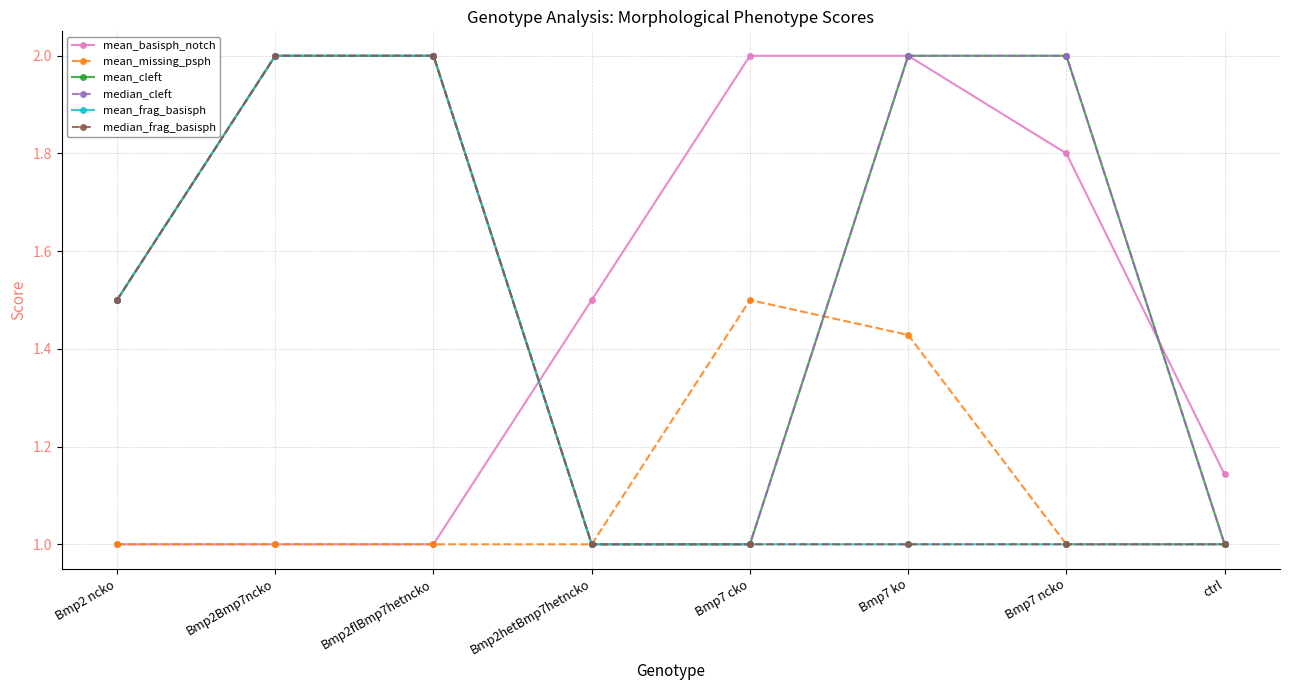

Is this an area chart (filled region under the line)?

No